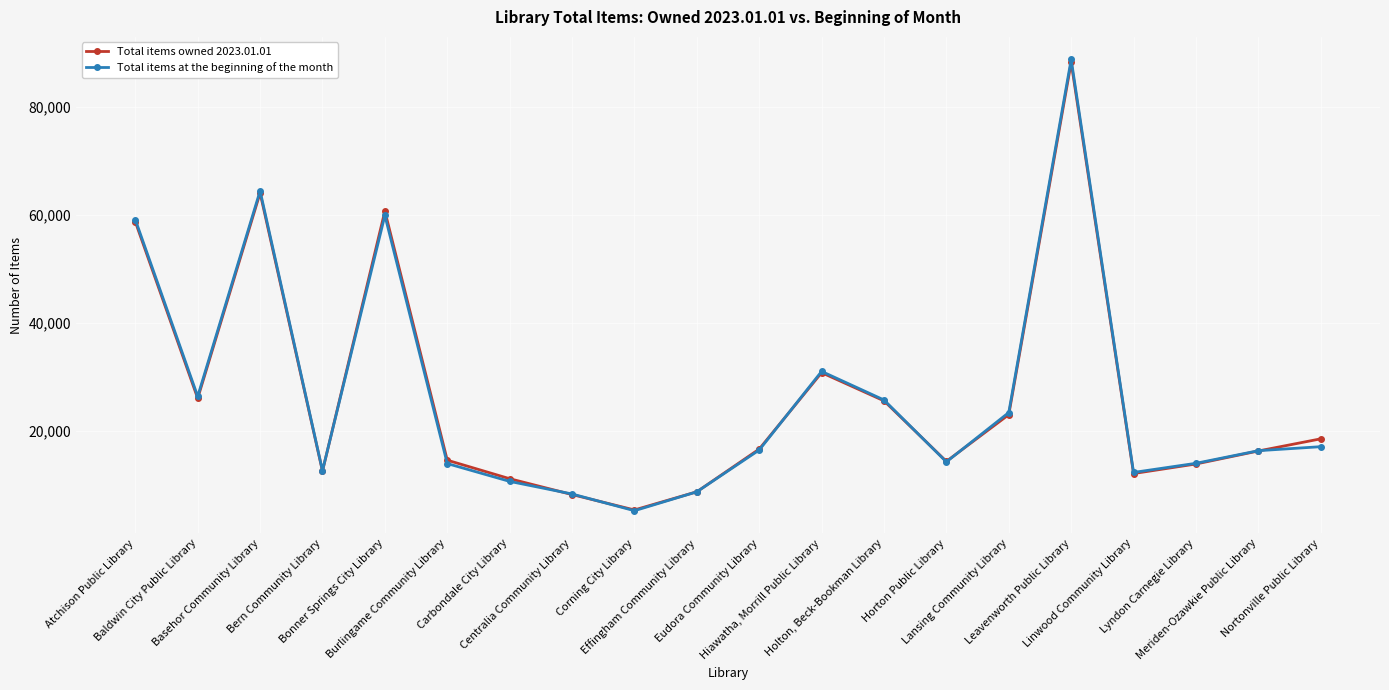

Which series has the widest spread of values?

Total items at the beginning of the month